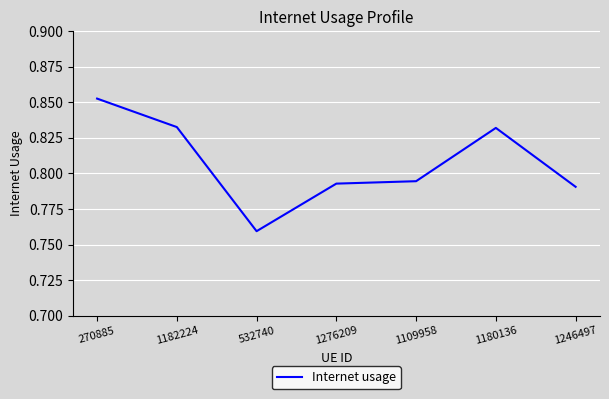

What is the change in value from 270885 to 1246497?

-0.1